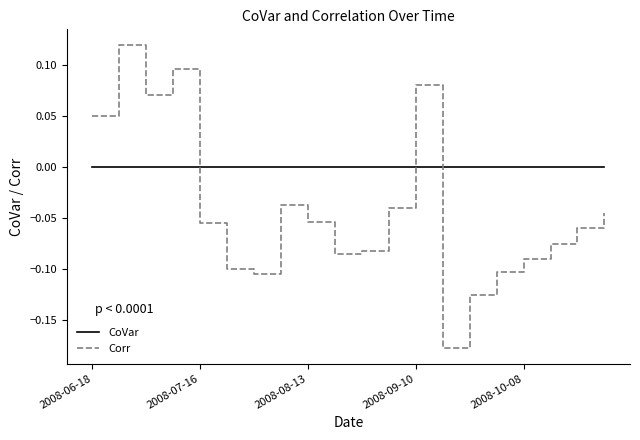

What is the difference between the maximum and minimum values in the Corr series?

0.3